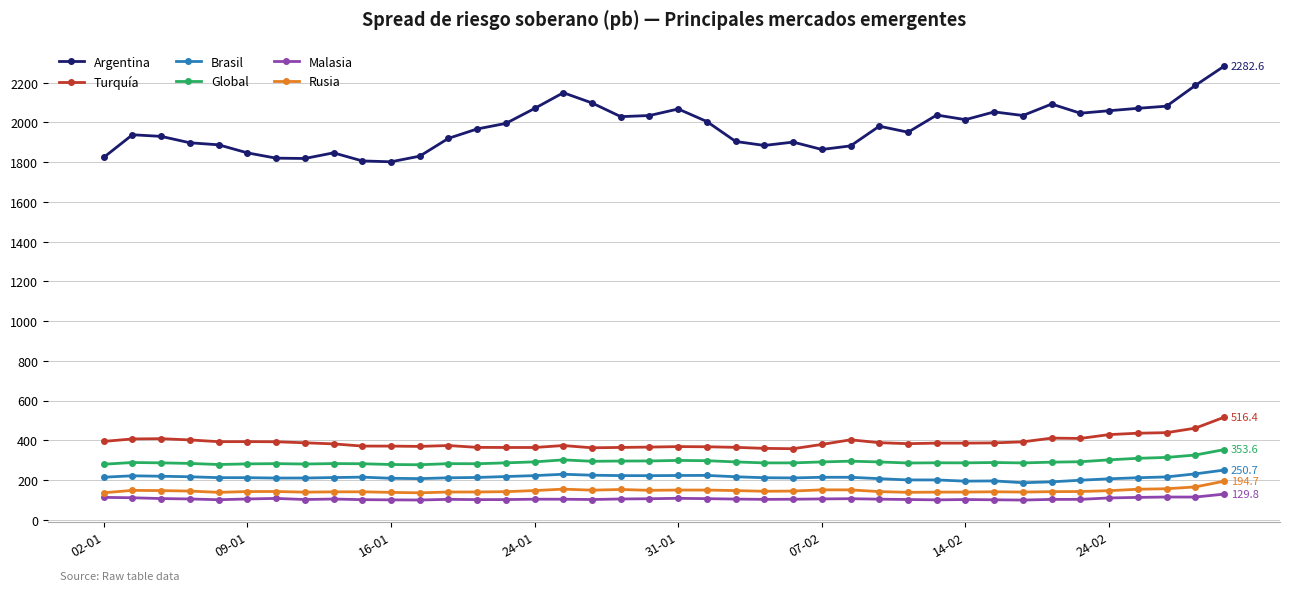

Which series has the largest total across all categories?

Argentina